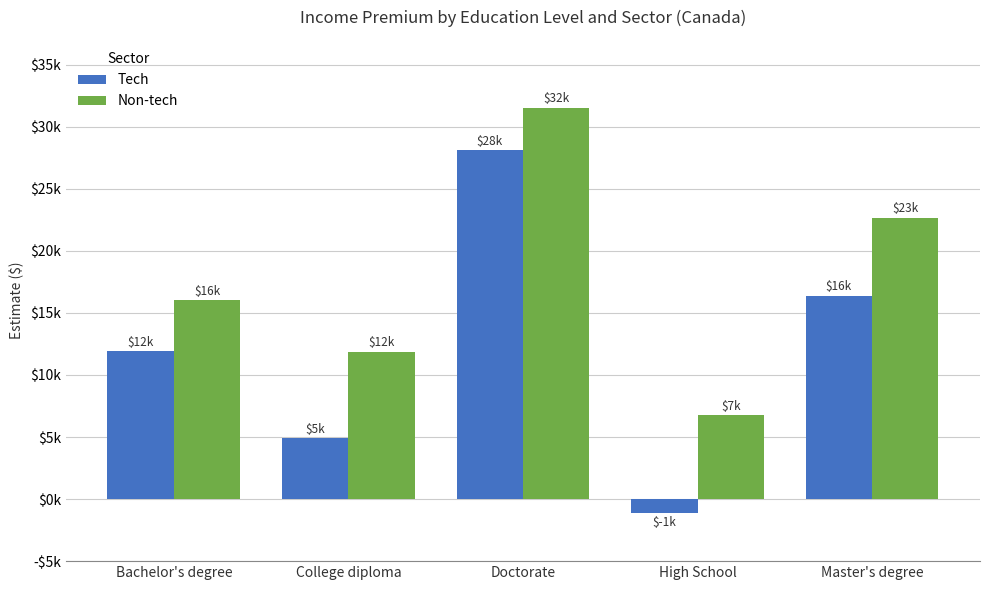

Reading right to left, transcribe all the data shown in this chart.

Tech: Master's degree=16375.5	High School=-1126.9	Doctorate=28117.0	College diploma=4891.2	Bachelor's degree=11925.4
Non-tech: Master's degree=22680.1	High School=6764.7	Doctorate=31544.8	College diploma=11889.3	Bachelor's degree=16033.2